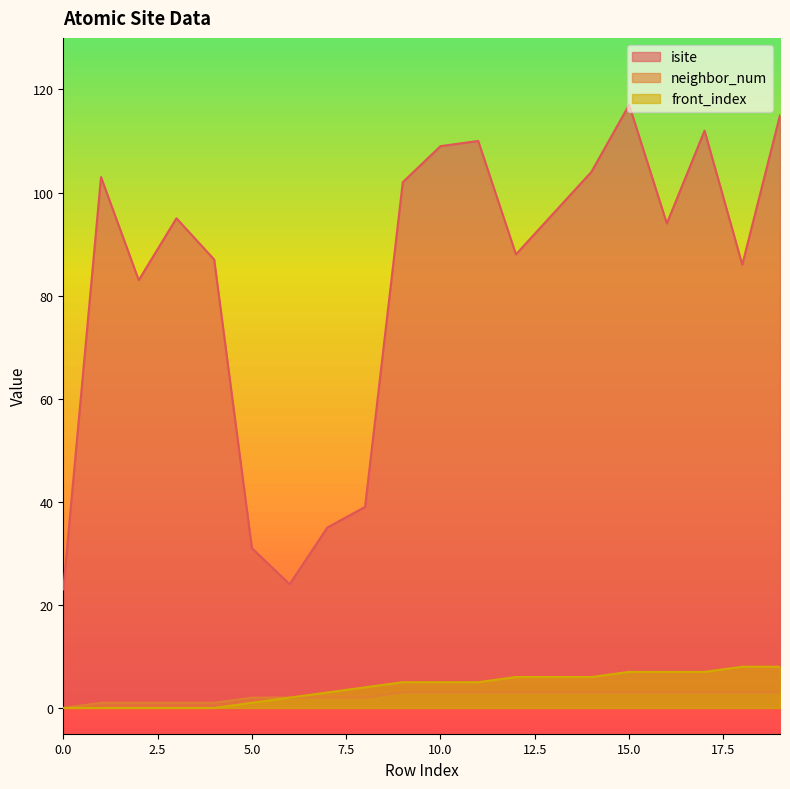

How many lines are shown in the chart?

3